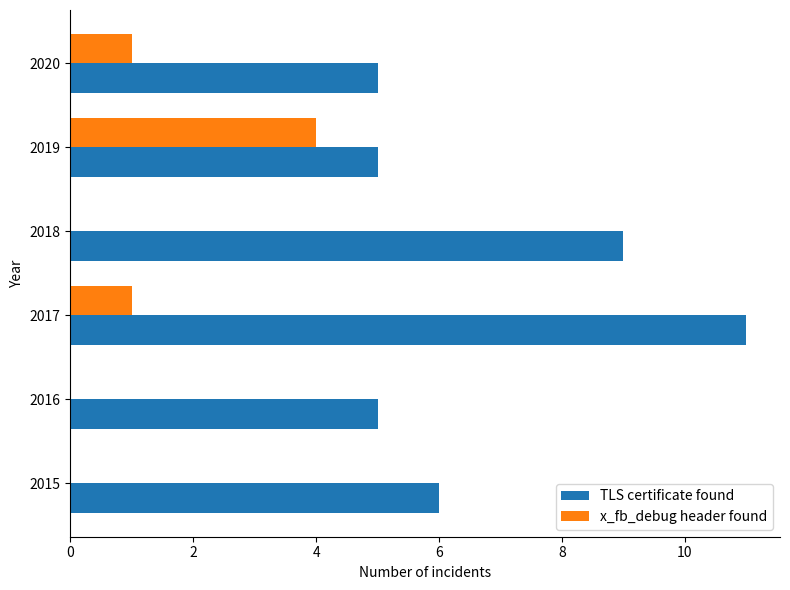

What is the sum of all TLS certificate found values?

41